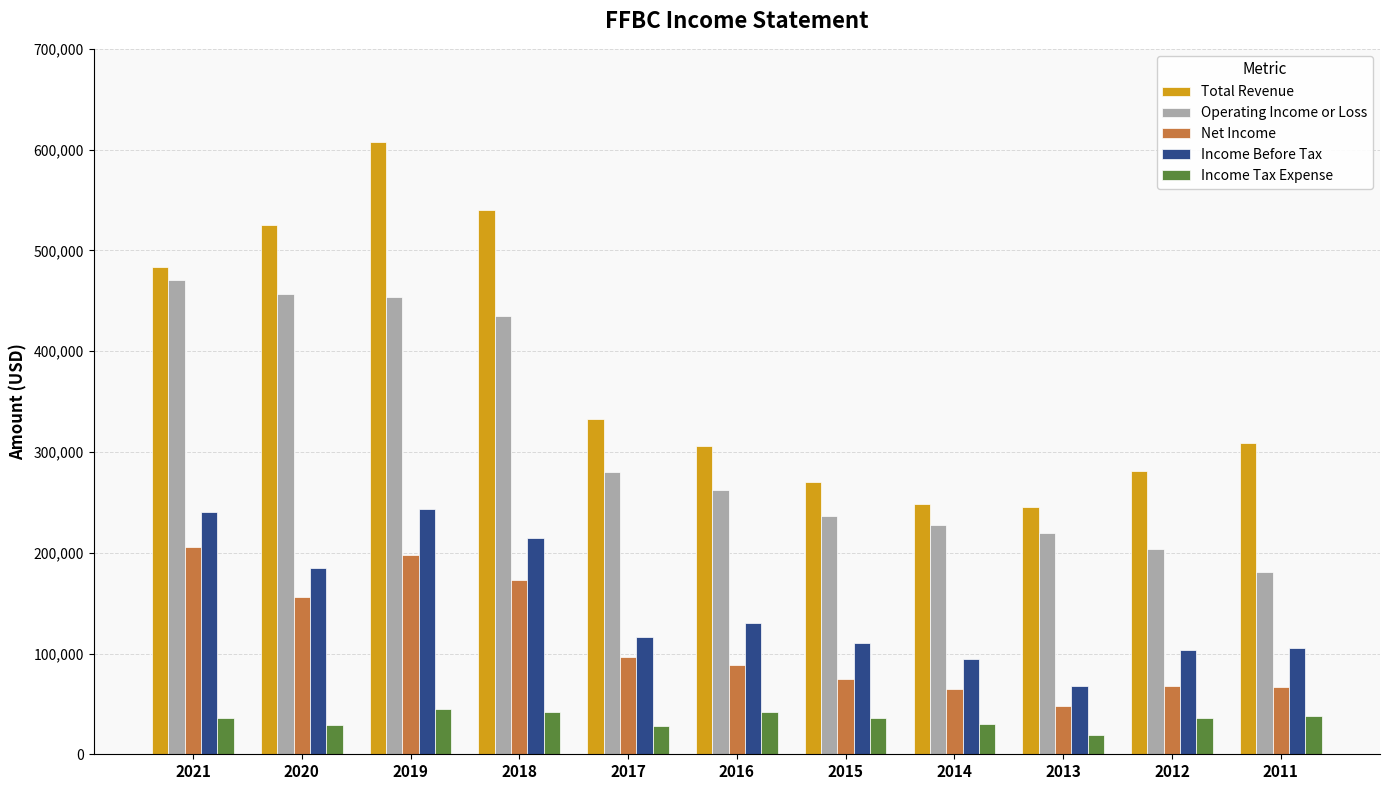

What is the approximate value of Net Income at 2020?

155800